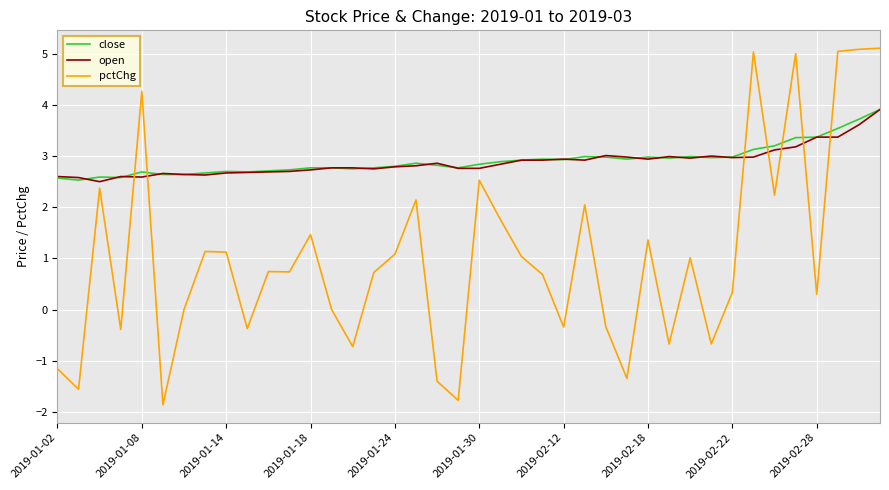

Which series has the largest range (max minus min)?

pctChg